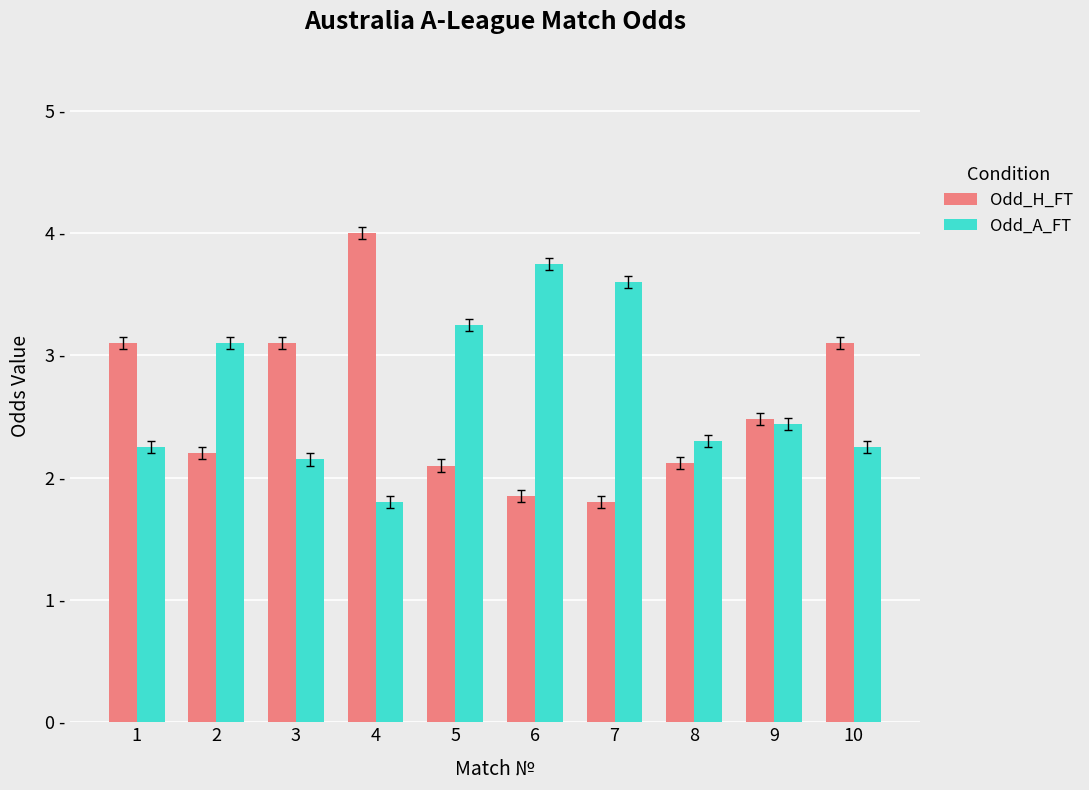

What are all the series names shown in the legend?

Odd_H_FT, Odd_A_FT